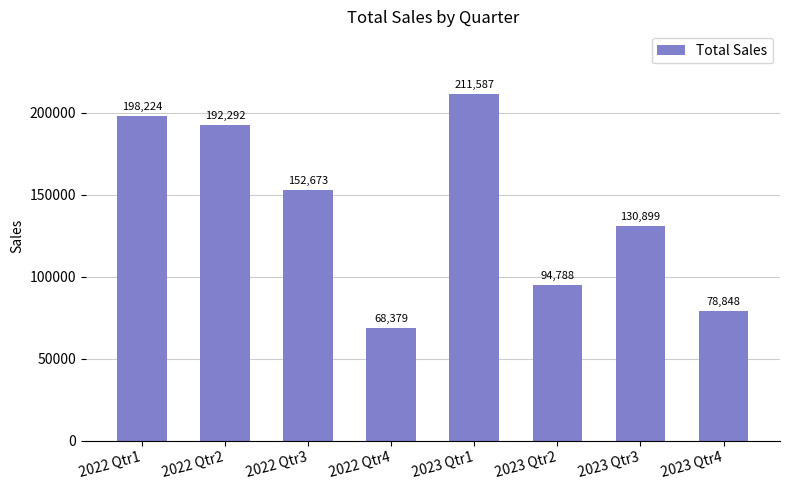

The value at 2022 Qtr2 is 192292.5. True or false?

True